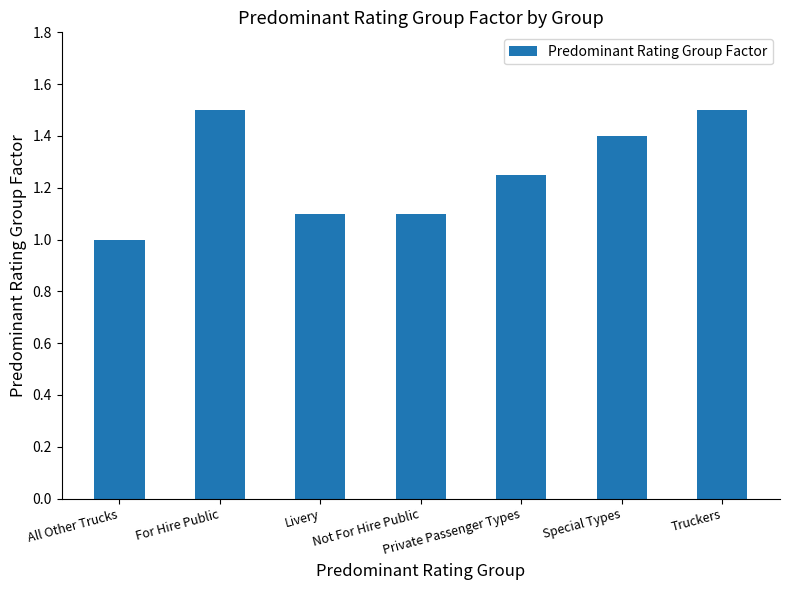

The value at For Hire Public is 2.3. True or false?

False